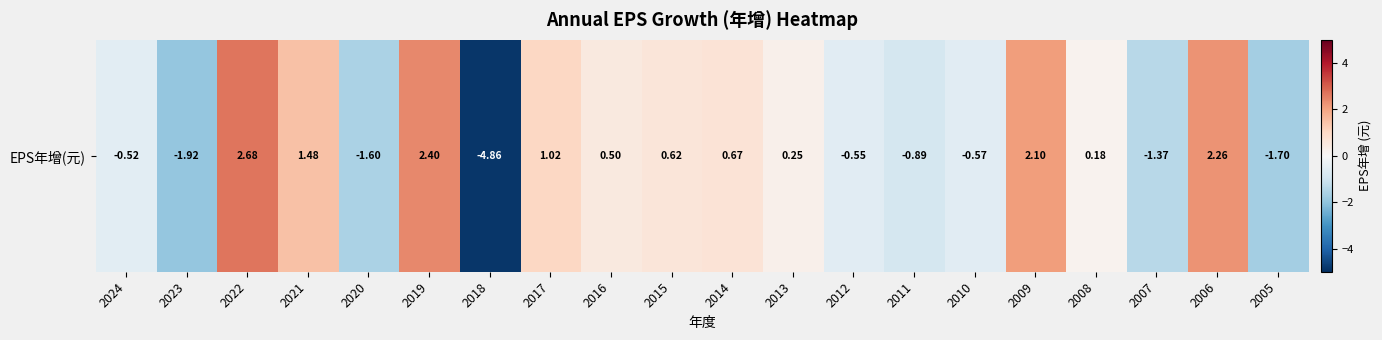

The chart shows a value of -2.4 at 2020. True or false?

False